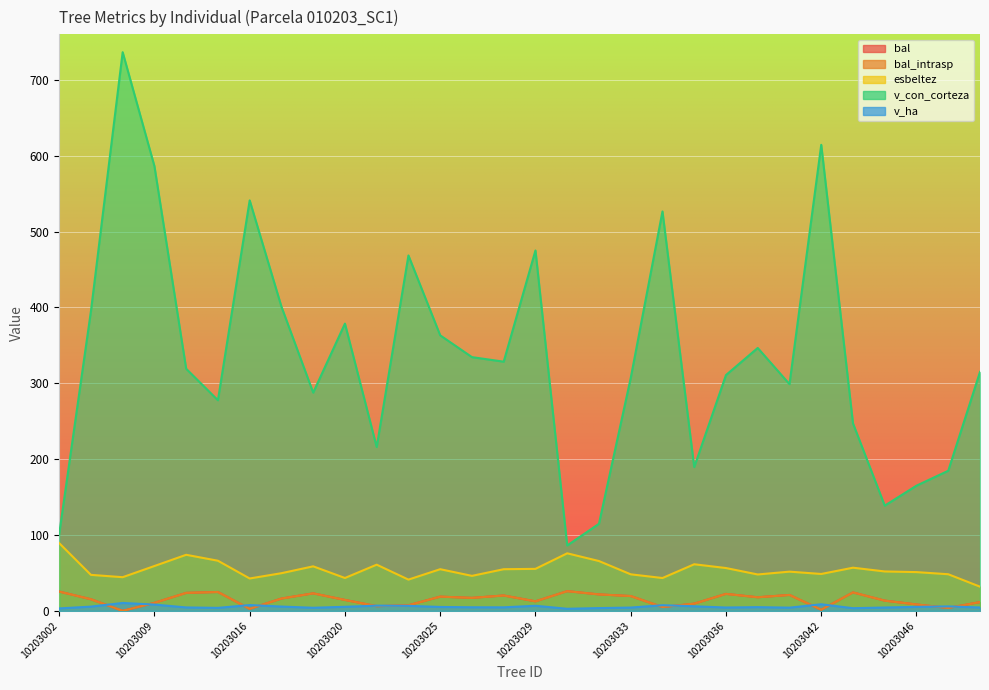

Reading right to left, extract all data points from this chart.

bal: 11.6	3.8	8.4	13.5	24.3	1.4	21.0	17.9	22.4	9.5	5.0	19.5	21.7	26.0	12.5	20.3	17.1	18.7	7.3	6.2	14.4	23.1	16.2	2.6	24.9	23.7	10.5	0.0	15.3	25.4
bal_intrasp: 11.6	3.8	8.4	13.5	24.3	1.4	21.0	17.9	22.4	9.5	5.0	19.5	21.7	26.0	12.5	20.3	17.1	18.7	7.3	6.2	14.4	23.1	16.2	2.6	24.9	23.7	10.5	0.0	15.3	25.4
esbeltez: 31.9	48.3	51.1	52.0	56.9	48.6	51.7	48.0	56.5	61.4	43.3	48.2	65.7	75.9	55.4	54.9	46.1	54.9	41.2	60.9	43.3	58.7	49.6	42.7	66.1	73.9	59.1	44.4	47.5	89.3
v_con_corteza: 315.0	184.7	165.0	138.7	247.1	614.3	298.9	346.6	310.8	189.5	526.5	306.9	114.8	86.2	475.1	328.5	334.5	363.2	468.5	216.0	378.7	287.7	401.0	541.1	277.6	319.1	586.2	736.5	394.9	101.0
v_ha: 4.5	5.9	5.2	4.4	3.5	8.7	4.2	4.9	4.4	6.0	7.5	4.3	3.6	2.7	6.7	4.7	4.7	5.1	6.6	6.9	5.4	4.1	5.7	7.7	3.9	4.5	8.3	10.4	5.6	3.2